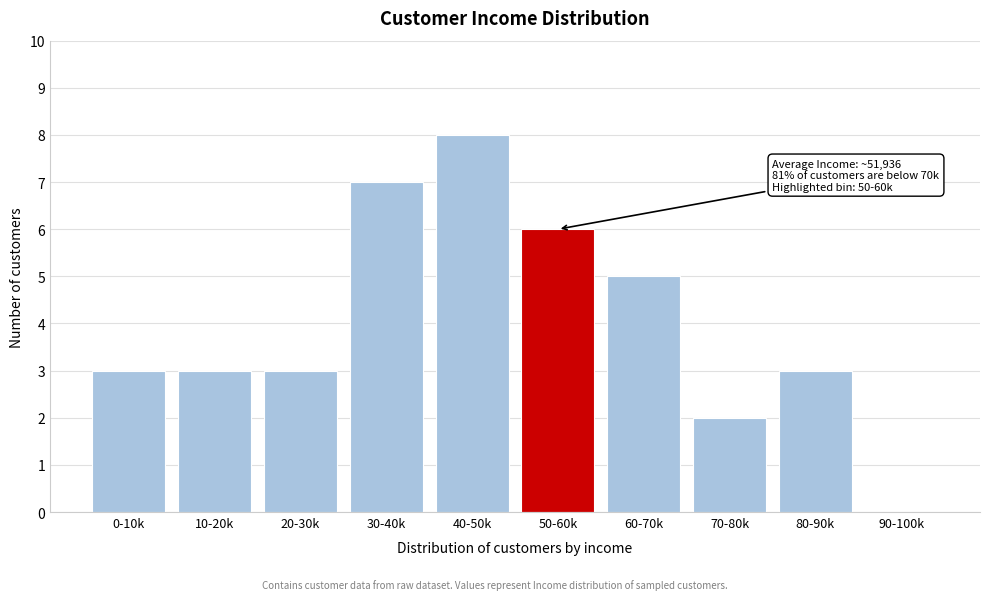

Reading right to left, list all the values displayed in this chart.

90-100k=0	80-90k=3	70-80k=2	60-70k=5	50-60k=6	40-50k=8	30-40k=7	20-30k=3	10-20k=3	0-10k=3